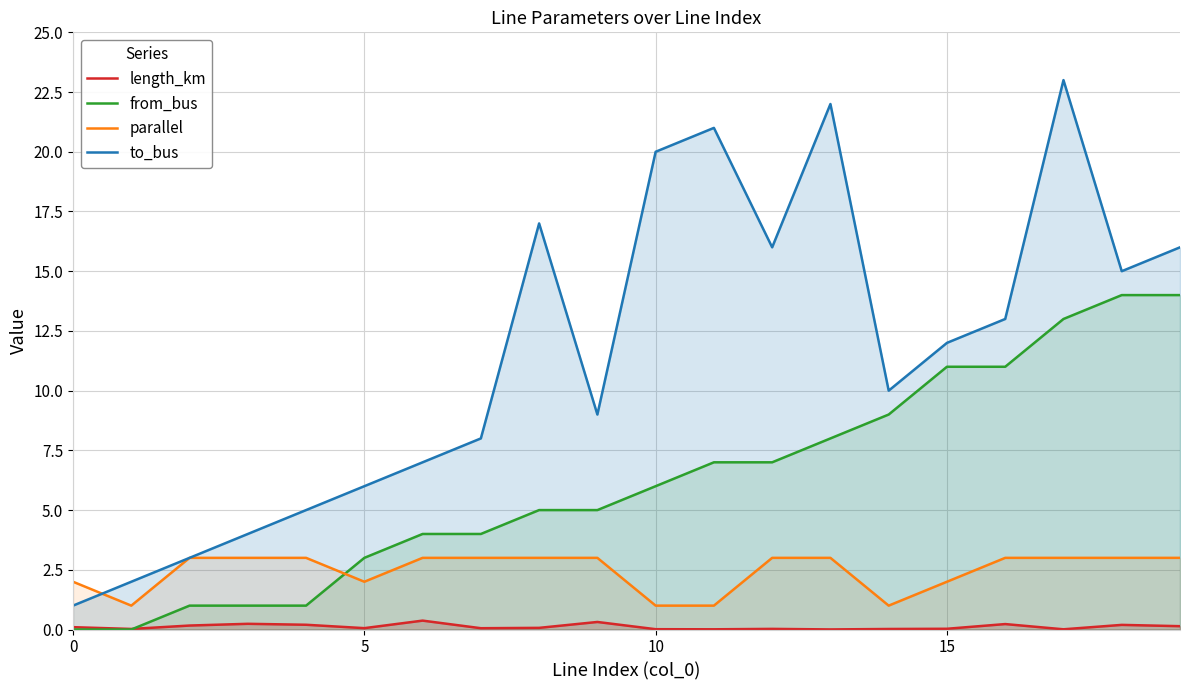

What is the label of the 14th point from the right?

6